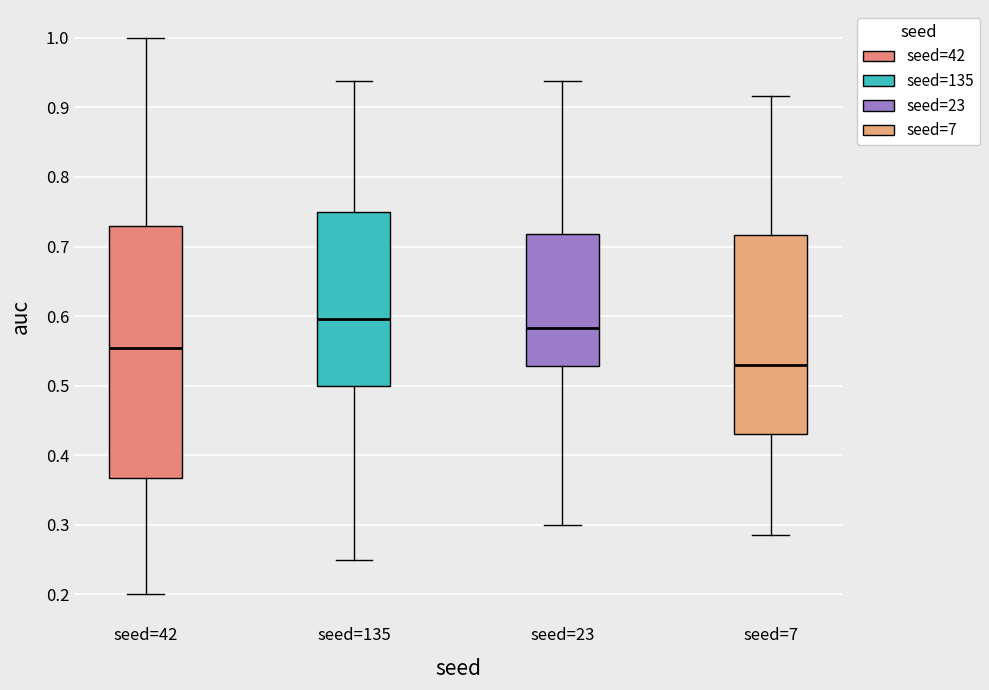

Where is the upper edge of the box for seed=42 on the y-axis? The values are not printed on the chart, so give them approximately, as read against the axis.

0.73